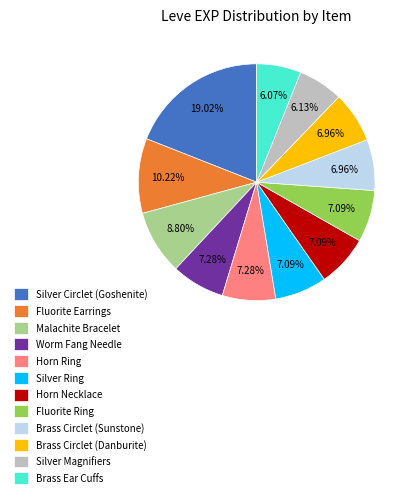

Is there a majority slice in this chart?

No